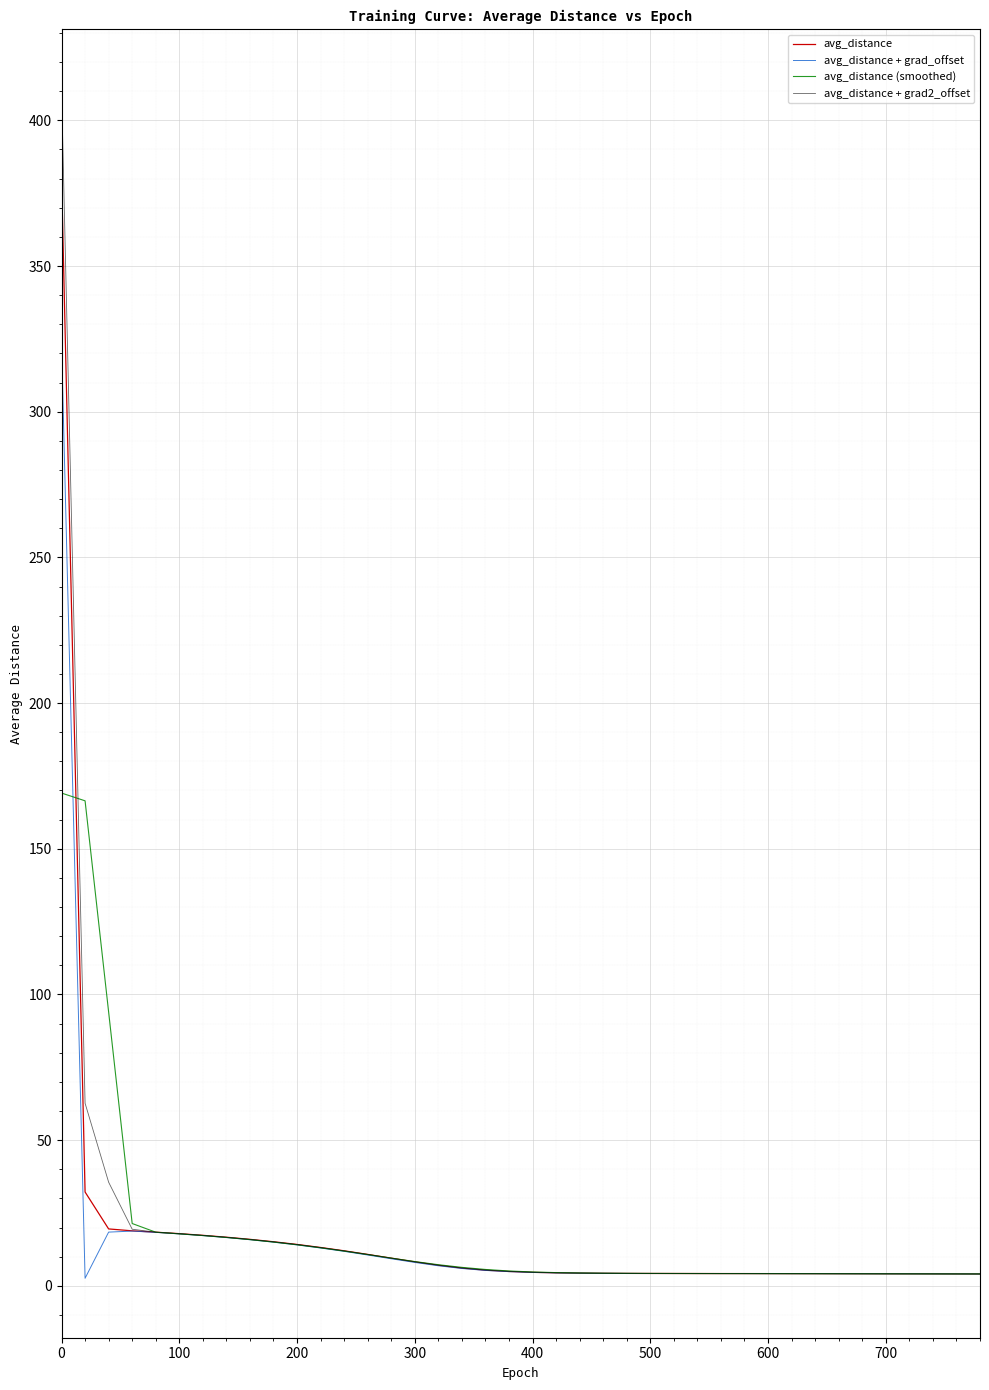

What is the highest value of the avg_distance + grad_offset series?

323.7